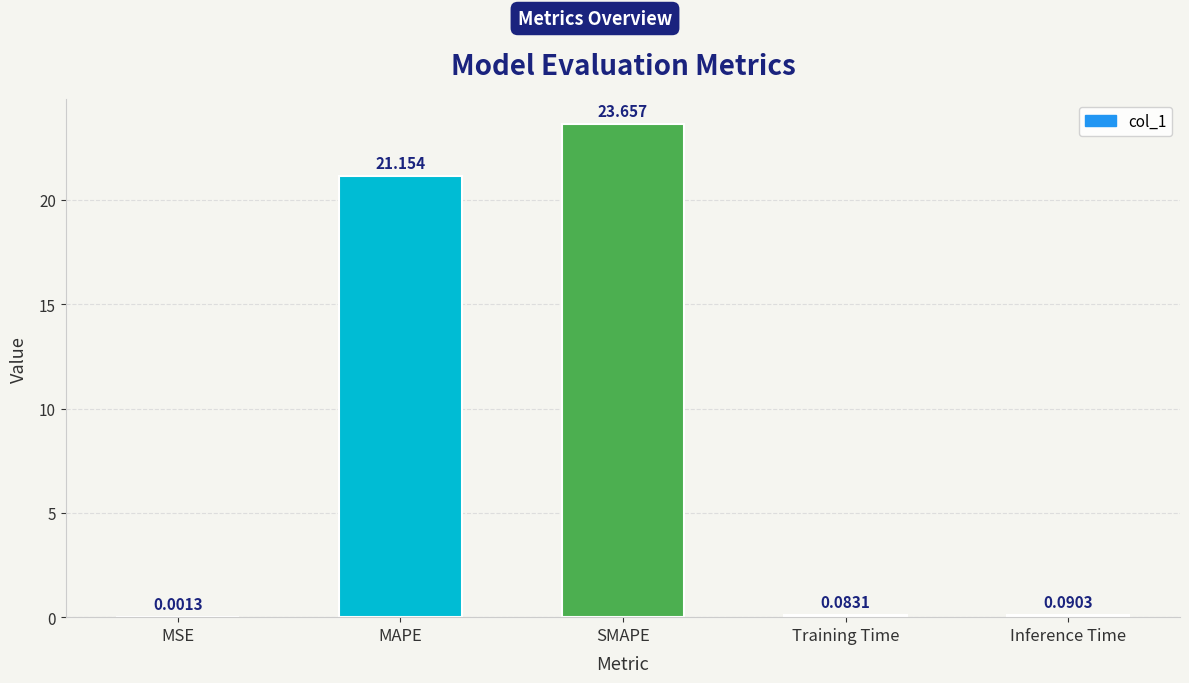

At which label is the value closest to 11?

MAPE